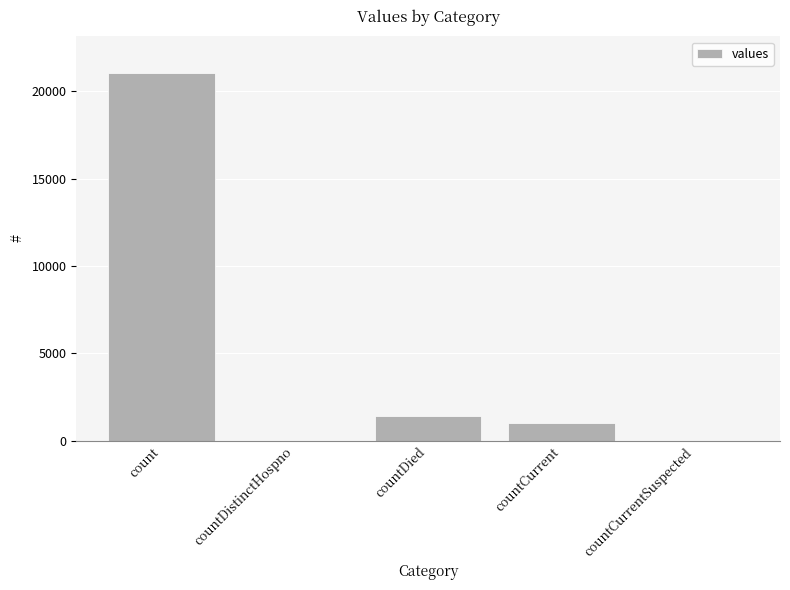

At which label is the value closest to 10525?

countDied